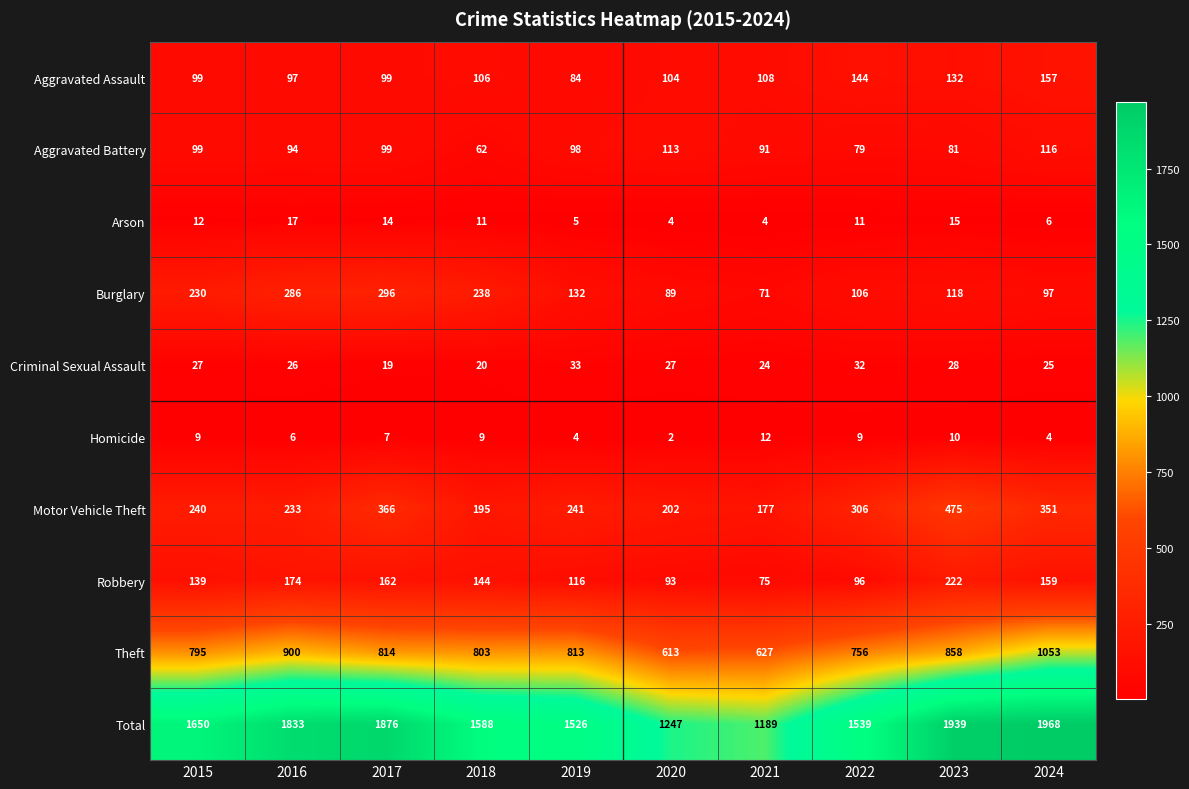

Is it true that Total equals 1939 at 2023?

True